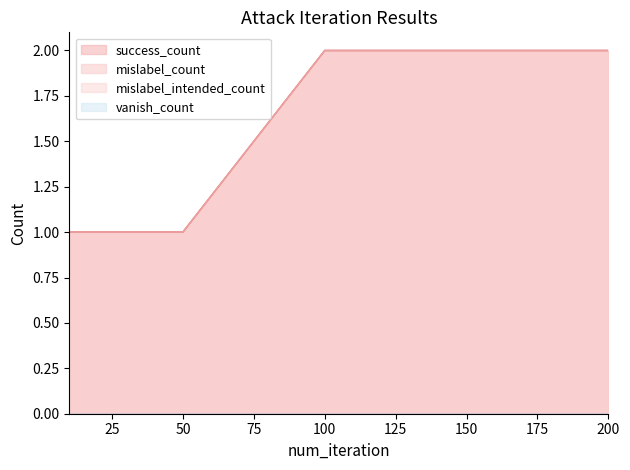

True or false: success_count has a value of 0 at 50.

False